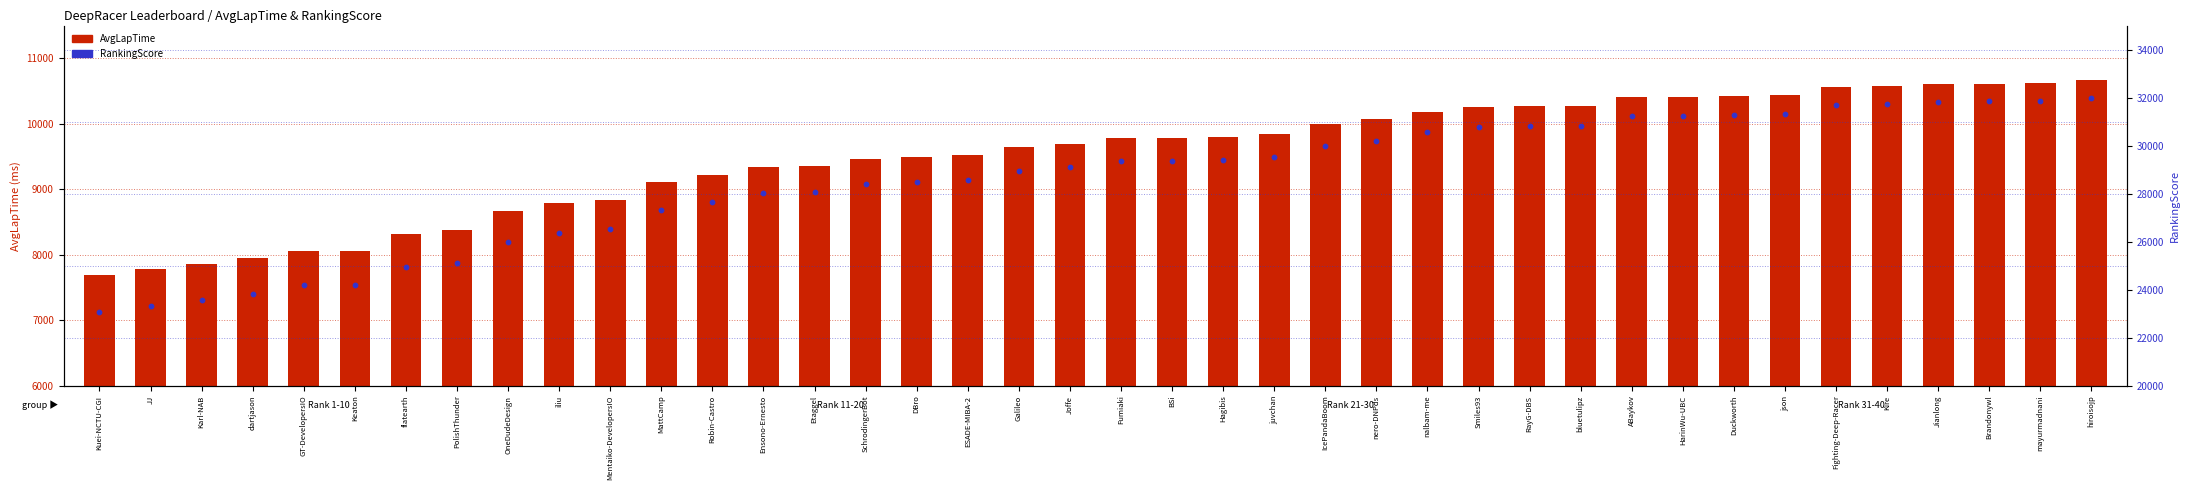

What are all the series names shown in the legend?

AvgLapTime, RankingScore